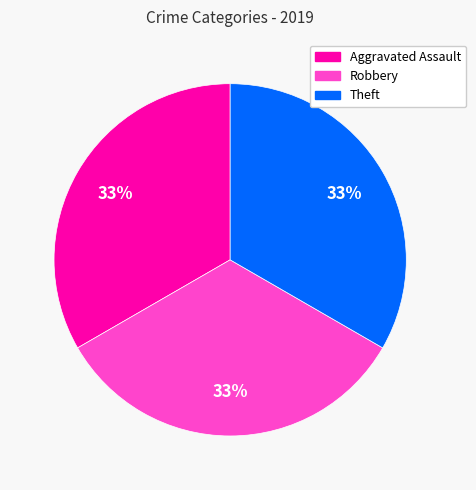

Combined, do Aggravated Assault and Theft account for over 50%?

Yes